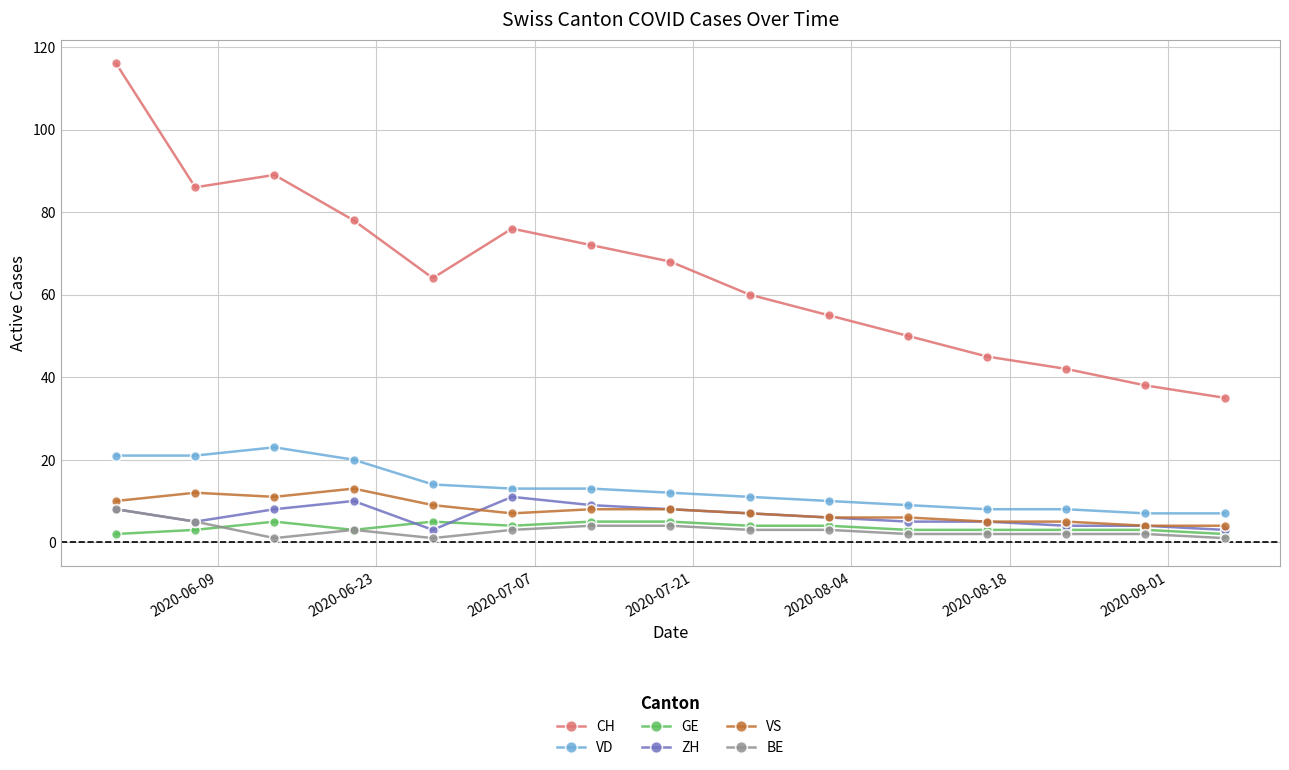

At how many categories does at least one series exceed 47?

11